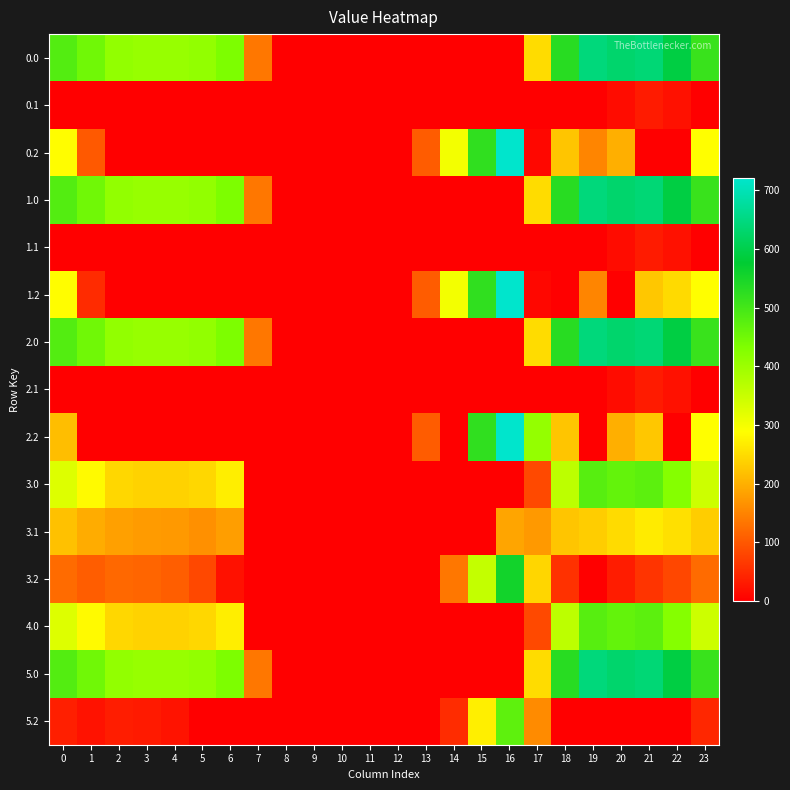

Reading right to left, transcribe all the data shown in this chart.

0.0: 23=511.3	22=592.3	21=638.4	20=629.9	19=644.5	18=529.6	17=250.3	16=0.0	15=0.0	14=0.0	13=0.0	12=0.0	11=0.0	10=0.0	9=0.0	8=0.0	7=136.4	6=435.0	5=410.8	4=404.9	3=404.4	2=410.3	1=449.5	0=482.0
0.1: 23=0.0	22=19.9	21=32.4	20=14.5	19=0.0	18=0.0	17=0.0	16=0.0	15=0.0	14=0.0	13=0.0	12=0.0	11=0.0	10=0.0	9=0.0	8=0.0	7=0.0	6=0.0	5=0.0	4=0.0	3=0.0	2=0.0	1=0.0	0=0.0
0.2: 23=287.5	22=0.0	21=0.0	20=199.2	19=151.1	18=223.1	17=9.5	16=721.2	15=522.2	14=301.9	13=104.4	12=0.0	11=0.0	10=0.0	9=0.0	8=0.0	7=0.0	6=0.0	5=0.0	4=0.0	3=0.0	2=0.0	1=102.1	0=287.1
1.0: 23=511.3	22=592.3	21=638.4	20=629.9	19=644.5	18=529.6	17=250.3	16=0.0	15=0.0	14=0.0	13=0.0	12=0.0	11=0.0	10=0.0	9=0.0	8=0.0	7=136.4	6=435.0	5=410.8	4=404.9	3=404.4	2=410.3	1=449.5	0=482.0
1.1: 23=0.0	22=19.9	21=32.4	20=14.5	19=0.0	18=0.0	17=0.0	16=0.0	15=0.0	14=0.0	13=0.0	12=0.0	11=0.0	10=0.0	9=0.0	8=0.0	7=0.0	6=0.0	5=0.0	4=0.0	3=0.0	2=0.0	1=0.0	0=0.0
1.2: 23=287.5	22=247.4	21=226.4	20=0.0	19=151.1	18=0.0	17=9.5	16=721.2	15=522.2	14=301.9	13=104.4	12=0.0	11=0.0	10=0.0	9=0.0	8=0.0	7=0.0	6=0.0	5=0.0	4=0.0	3=0.0	2=0.0	1=50.6	0=287.1
2.0: 23=511.3	22=592.3	21=638.4	20=629.9	19=644.5	18=529.6	17=250.3	16=0.0	15=0.0	14=0.0	13=0.0	12=0.0	11=0.0	10=0.0	9=0.0	8=0.0	7=136.4	6=435.0	5=410.8	4=404.9	3=404.4	2=410.3	1=449.5	0=482.0
2.1: 23=0.0	22=19.9	21=32.4	20=14.5	19=0.0	18=0.0	17=0.0	16=0.0	15=0.0	14=0.0	13=0.0	12=0.0	11=0.0	10=0.0	9=0.0	8=0.0	7=0.0	6=0.0	5=0.0	4=0.0	3=0.0	2=0.0	1=0.0	0=0.0
2.2: 23=287.5	22=0.0	21=226.4	20=199.2	19=0.0	18=223.1	17=409.5	16=721.2	15=522.2	14=0.0	13=104.4	12=0.0	11=0.0	10=0.0	9=0.0	8=0.0	7=0.0	6=0.0	5=0.0	4=0.0	3=0.0	2=0.0	1=0.0	0=215.9
3.0: 23=345.3	22=426.3	21=472.4	20=463.9	19=478.5	18=363.6	17=84.3	16=0.0	15=0.0	14=0.0	13=0.0	12=0.0	11=0.0	10=0.0	9=0.0	8=0.0	7=0.0	6=269.0	5=244.8	4=238.9	3=238.4	2=244.3	1=283.5	0=325.3
3.1: 23=233.4	22=253.9	21=266.4	20=248.5	19=233.7	18=222.5	17=174.1	16=187.7	15=0.0	14=0.0	13=0.0	12=0.0	11=0.0	10=0.0	9=0.0	8=0.0	7=0.0	6=179.2	5=163.5	4=173.6	3=176.7	2=181.9	1=195.1	0=218.6
3.2: 23=121.5	22=81.4	21=60.4	20=33.2	19=0.0	18=57.1	17=243.5	16=555.2	15=356.2	14=135.9	13=0.0	12=0.0	11=0.0	10=0.0	9=0.0	8=0.0	7=0.0	6=21.1	5=82.1	4=108.4	3=115.0	2=119.5	1=106.7	0=121.1
4.0: 23=345.3	22=426.3	21=472.4	20=463.9	19=478.5	18=363.6	17=84.3	16=0.0	15=0.0	14=0.0	13=0.0	12=0.0	11=0.0	10=0.0	9=0.0	8=0.0	7=0.0	6=269.0	5=244.8	4=238.9	3=238.4	2=244.3	1=283.5	0=325.3
5.0: 23=511.3	22=592.3	21=638.4	20=629.9	19=644.5	18=529.6	17=250.3	16=0.0	15=0.0	14=0.0	13=0.0	12=0.0	11=0.0	10=0.0	9=0.0	8=0.0	7=136.4	6=435.0	5=410.8	4=404.9	3=404.4	2=410.3	1=449.5	0=482.0
5.2: 23=45.7	22=0.0	21=0.0	20=0.0	19=0.0	18=0.0	17=158.5	16=470.2	15=271.2	14=50.9	13=0.0	12=0.0	11=0.0	10=0.0	9=0.0	8=0.0	7=0.0	6=0.0	5=0.0	4=23.4	3=30.0	2=34.5	1=21.7	0=36.1